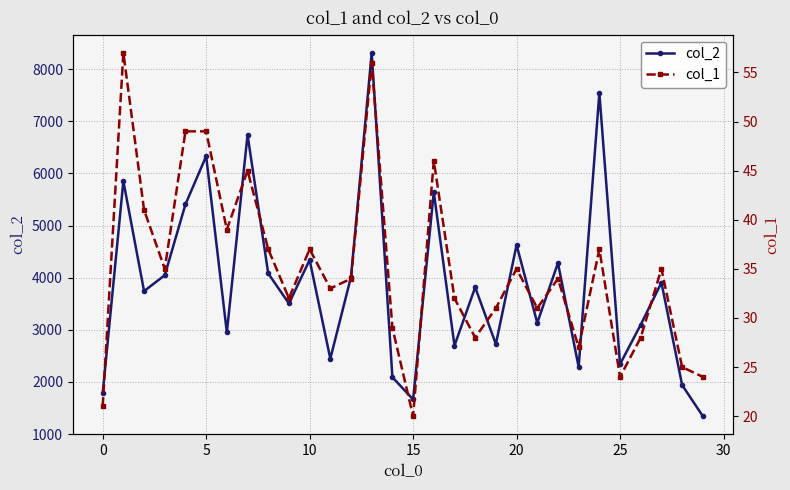

What is the highest value of the col_2 series?

8313